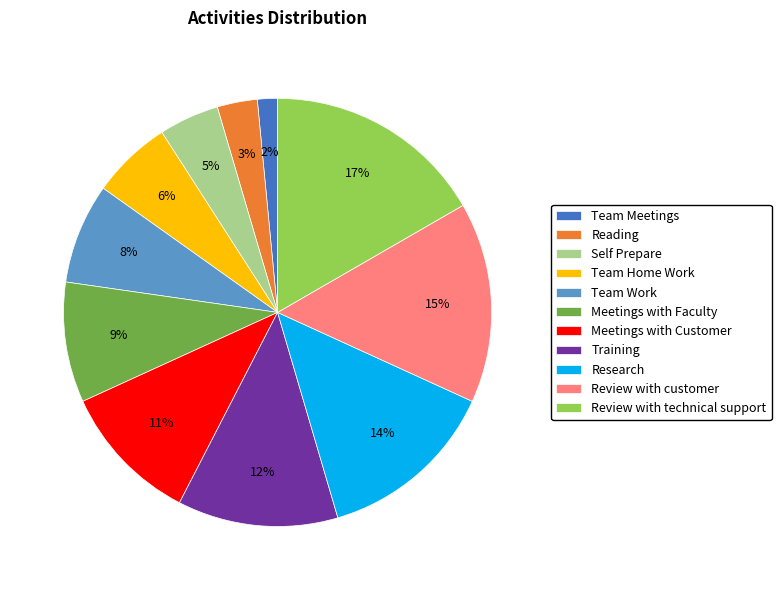

True or false: Meetings with Faculty accounts for 9% of the total.

True